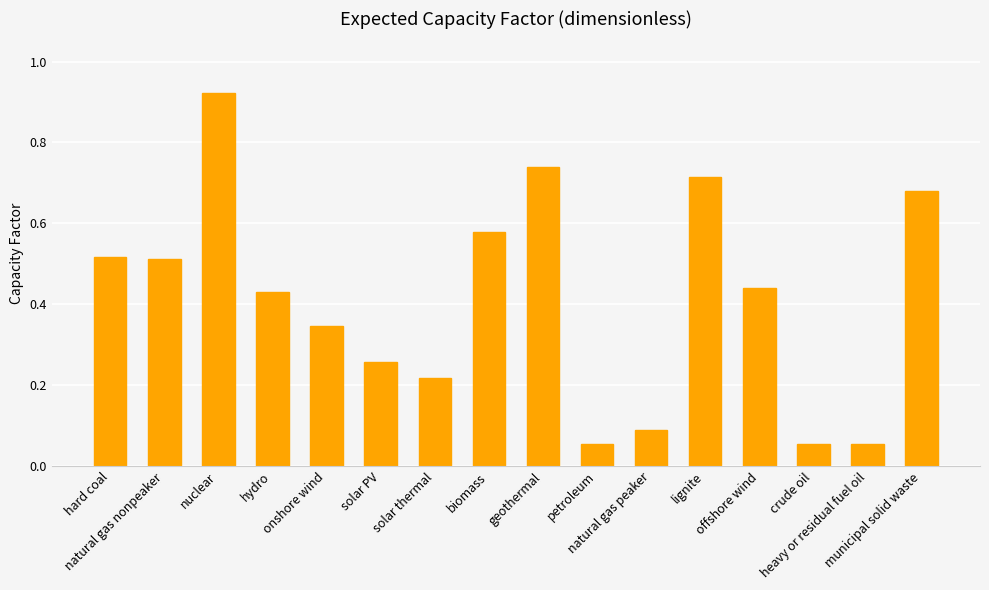

What is the sum of all values?

6.6